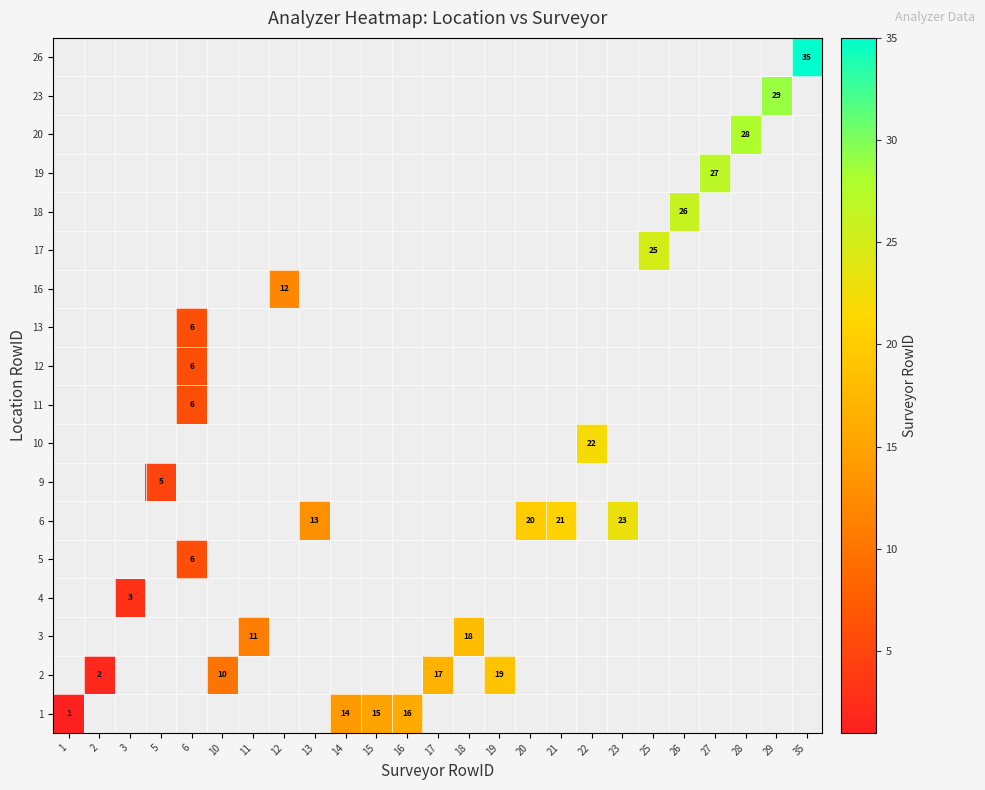

How many distinct data groups are displayed?

18